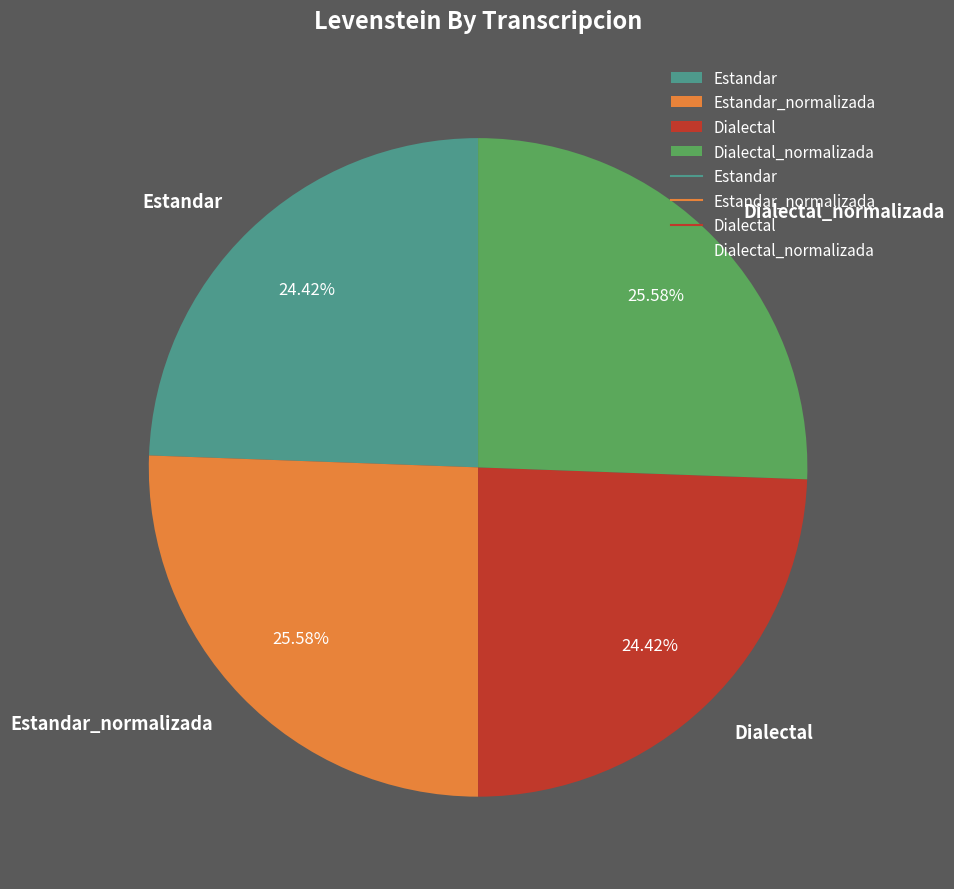

To the nearest percent, what is the combined percentage of Estandar and Dialectal_normalizada?

50%